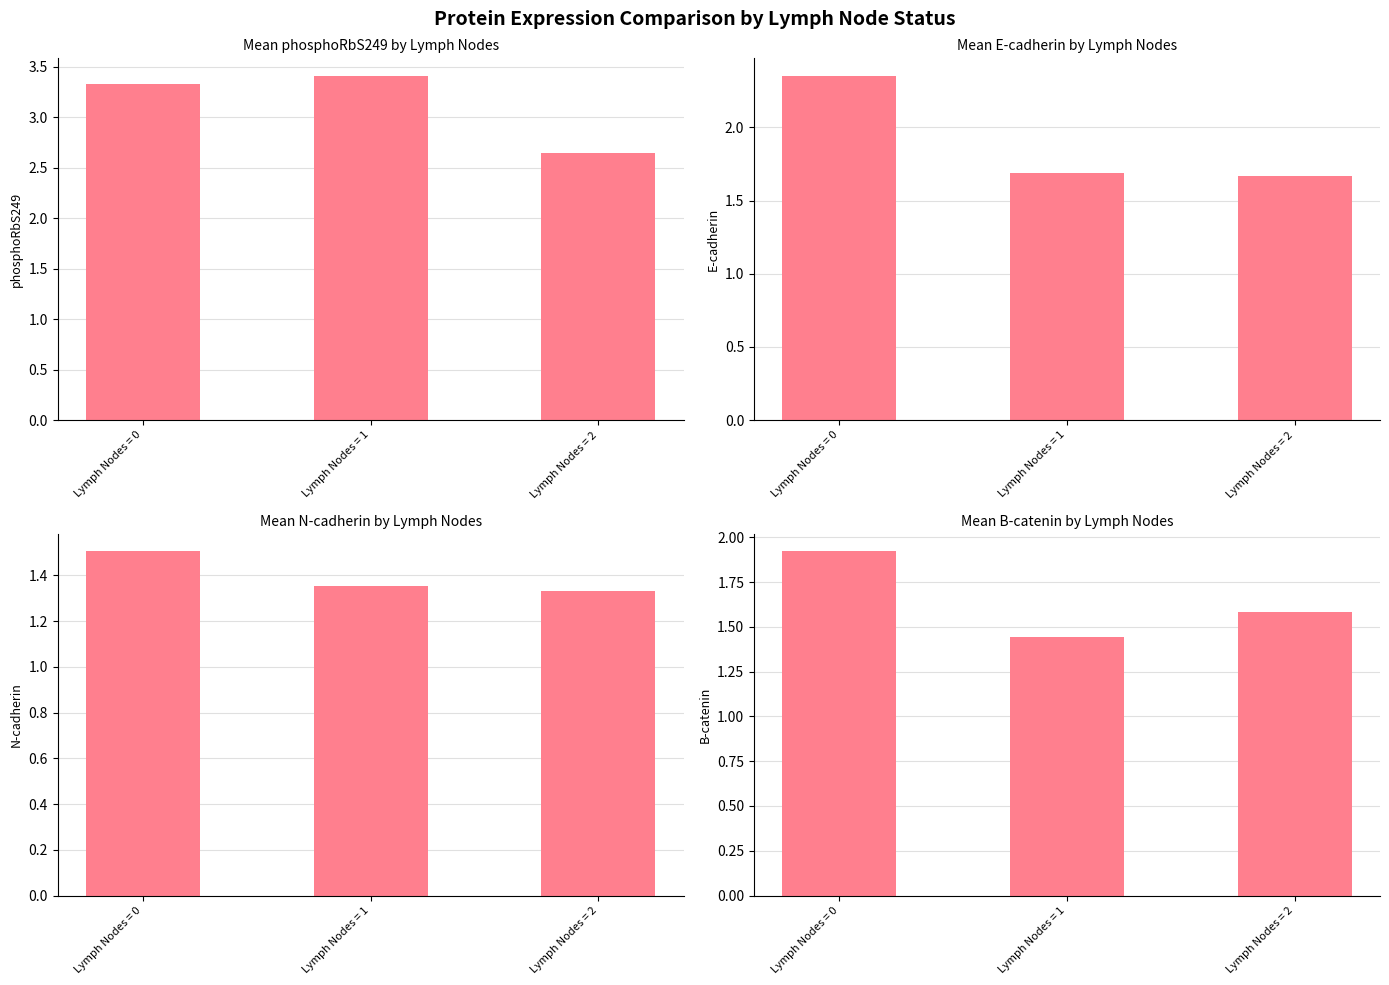

Which series has the largest total across all categories?

phosphoRbS249